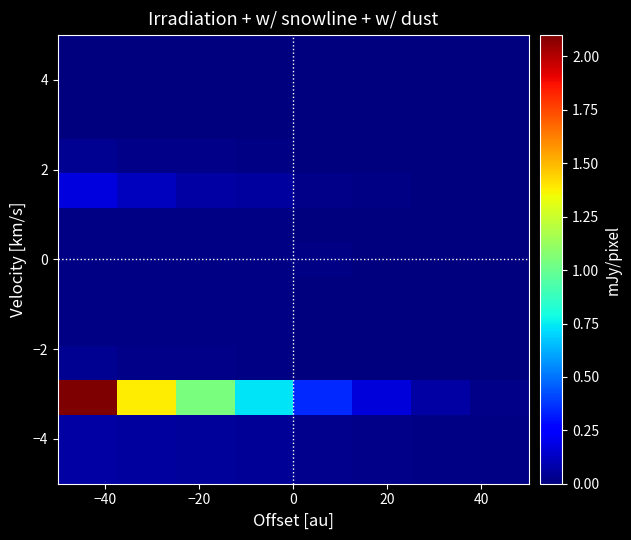

At how many categories does at least one series exceed 2?

1